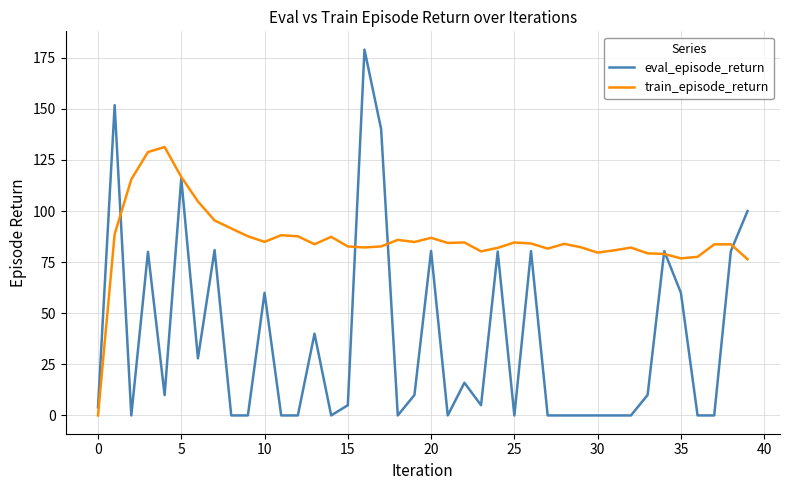

What is the sum of all train_episode_return values?

3444.8